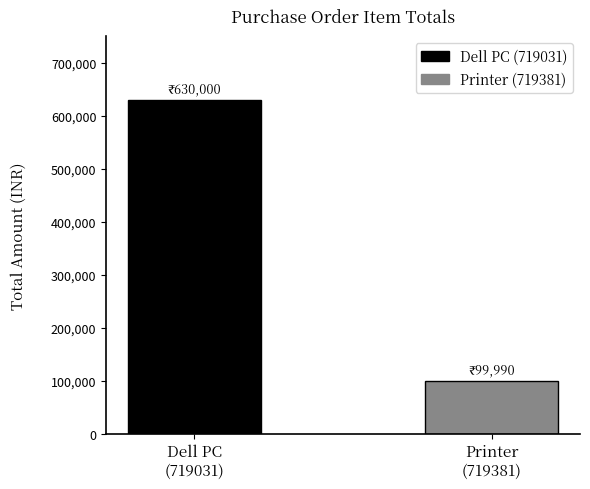

How many series are shown in this chart?

1